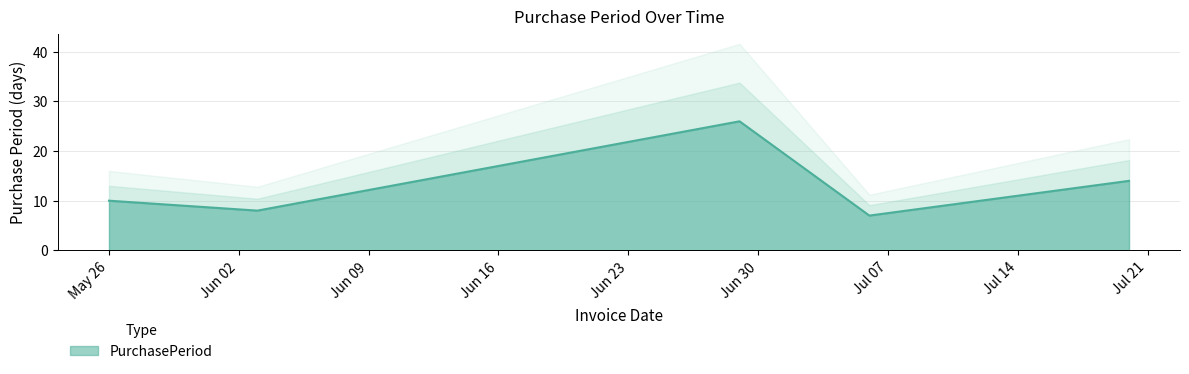

Does the chart have visible grid lines?

Yes